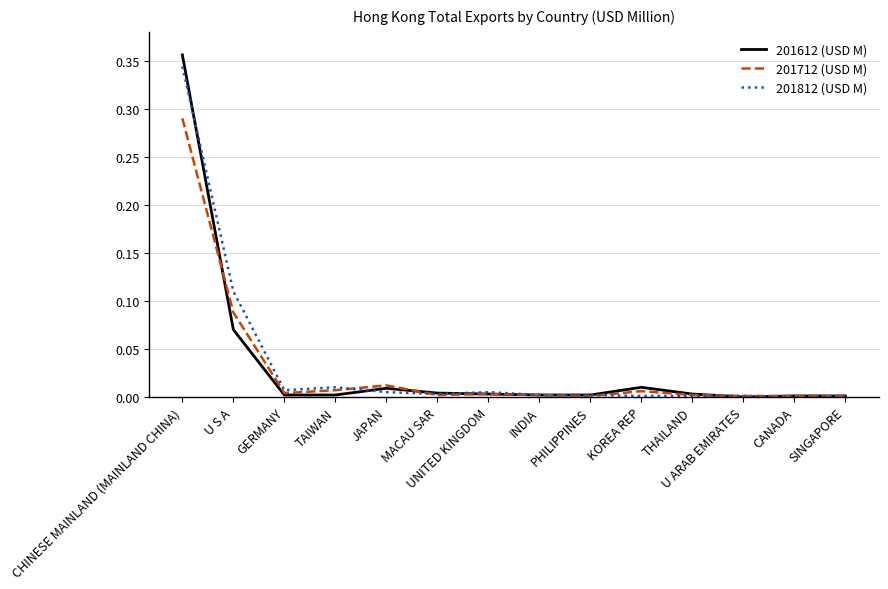

At which category is the sum across all series the highest?

CHINESE MAINLAND (MAINLAND CHINA)